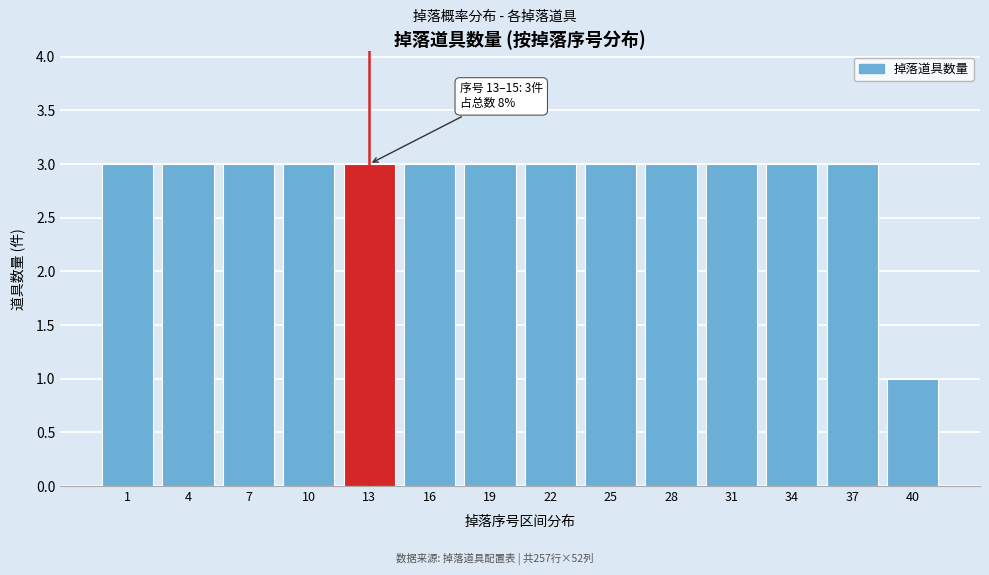

Reading left to right, extract all data points from this chart.

3	3	3	3	3	3	3	3	3	3	3	3	3	1